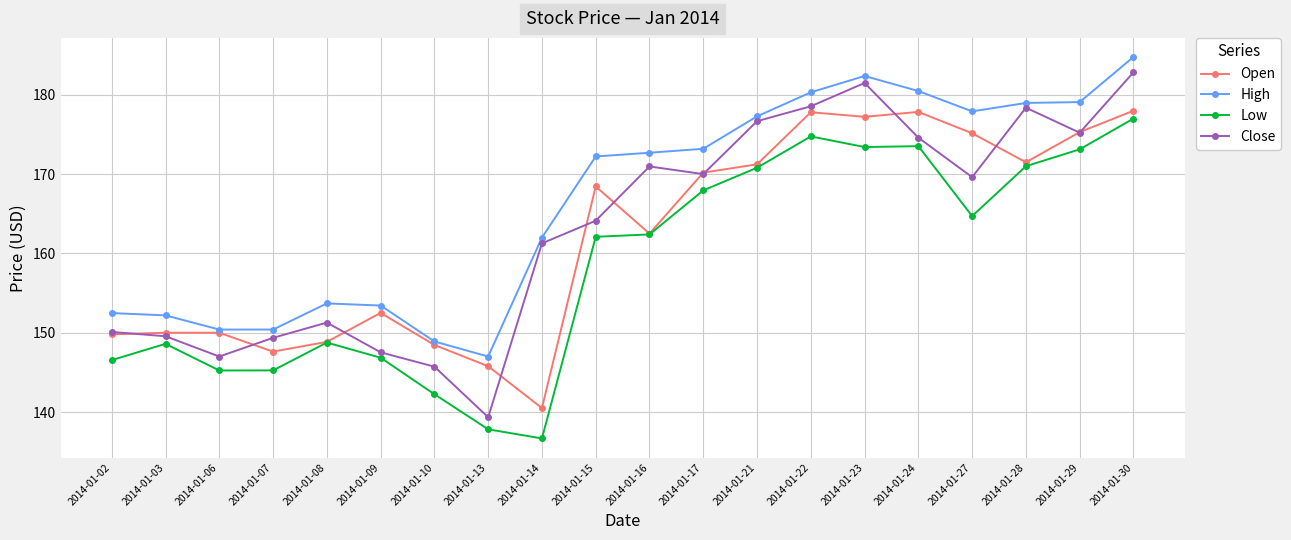

List the series in order of their peak value, highest first.

High, Close, Open, Low